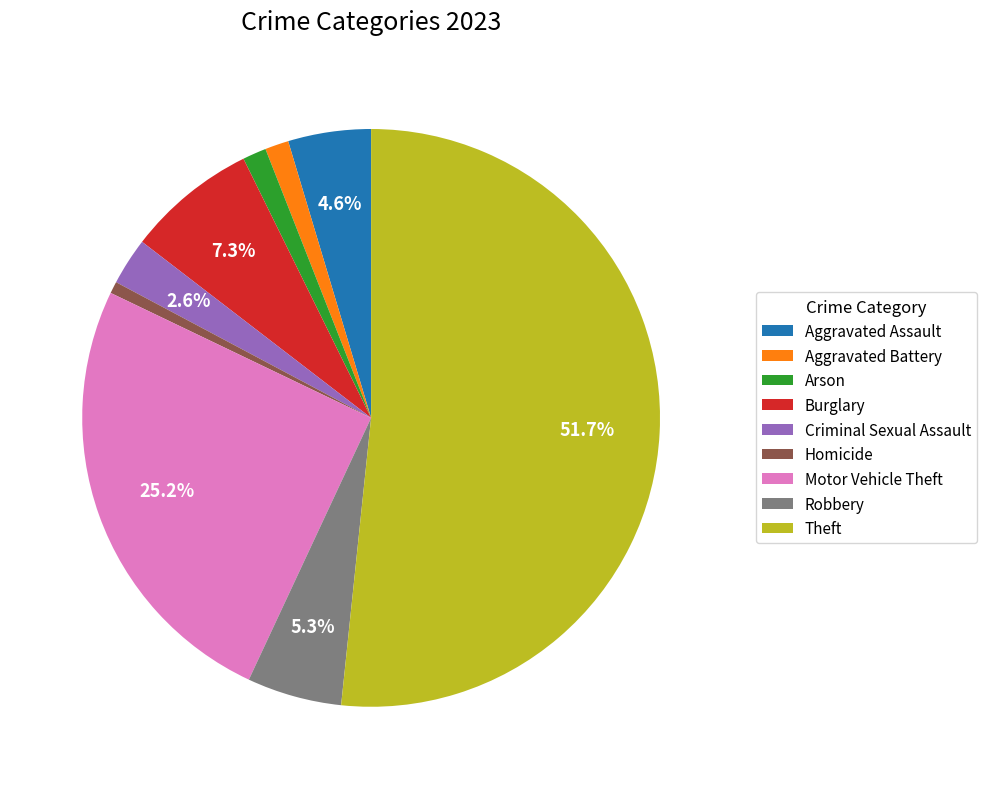

True or false: Motor Vehicle Theft accounts for 36% of the total.

False